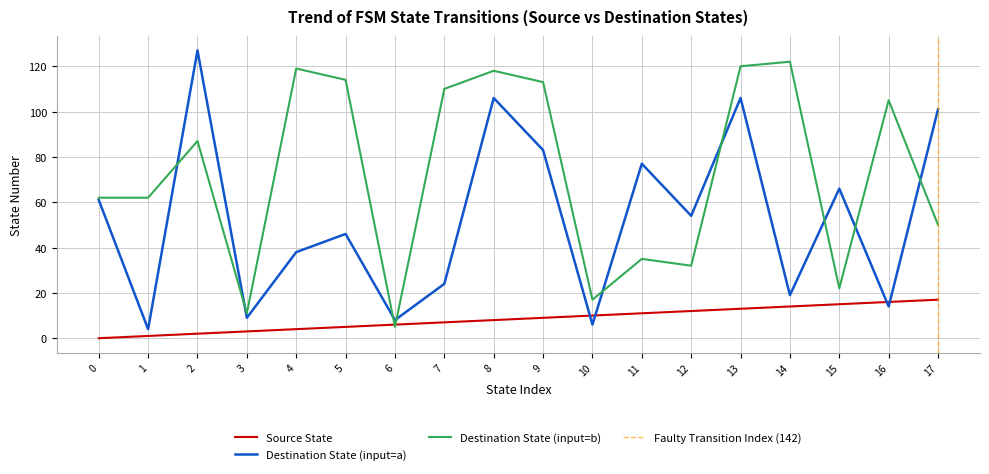

Rank the series by their maximum value, from lowest to highest.

Source State, Destination State (b), Destination State (a)